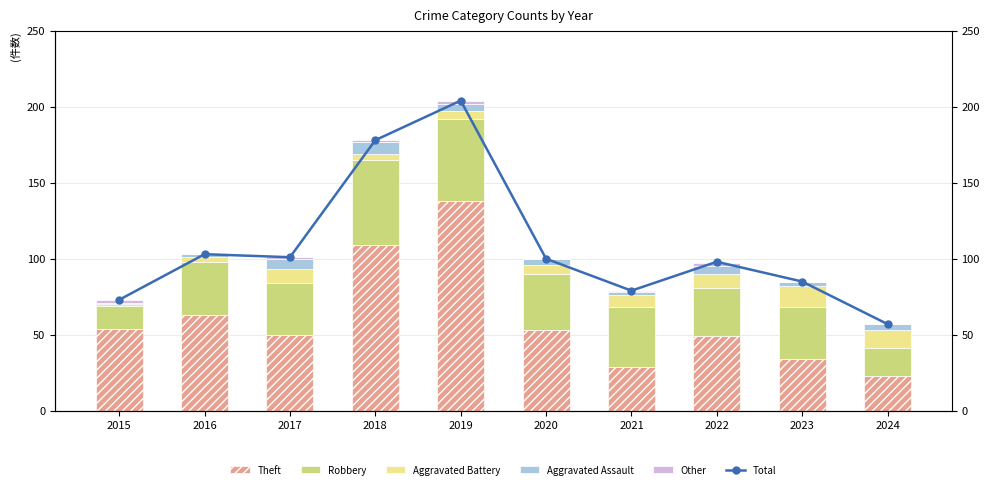

Which category has the lowest value in the Aggravated Battery series?

2015